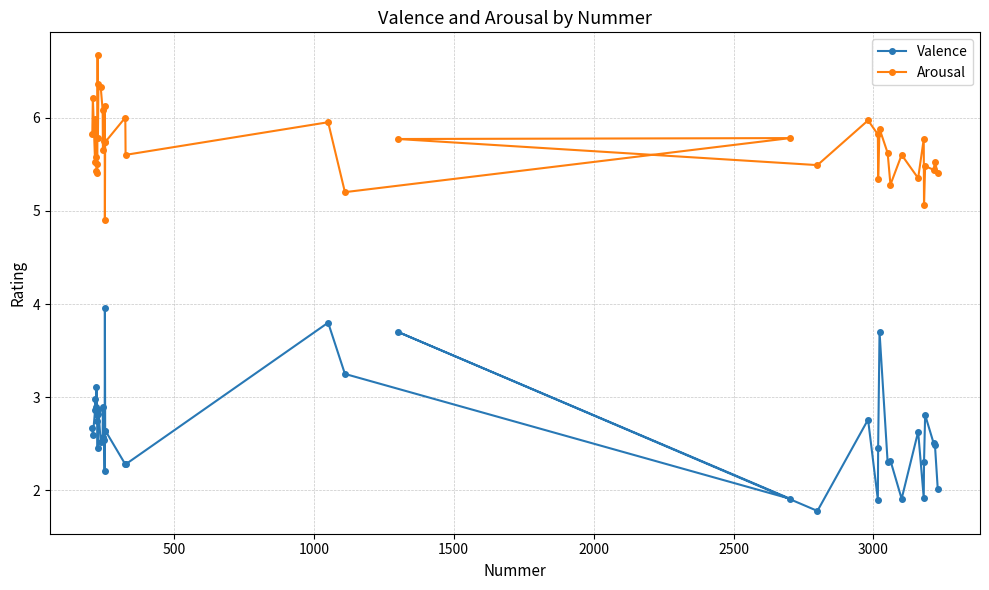

How many distinct data groups are displayed?

2